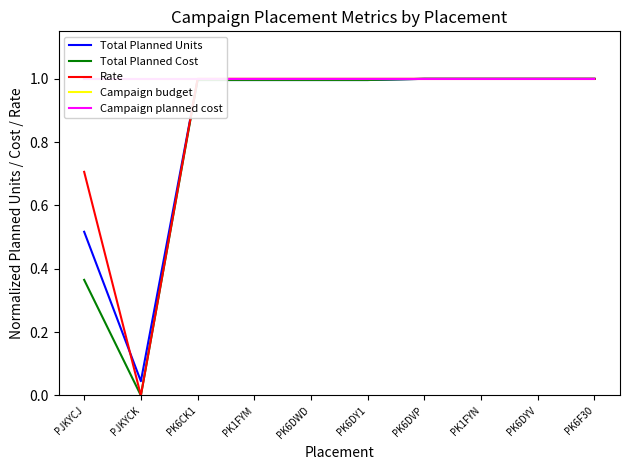

What is the label of the 10th point from the right?

PJKYCJ